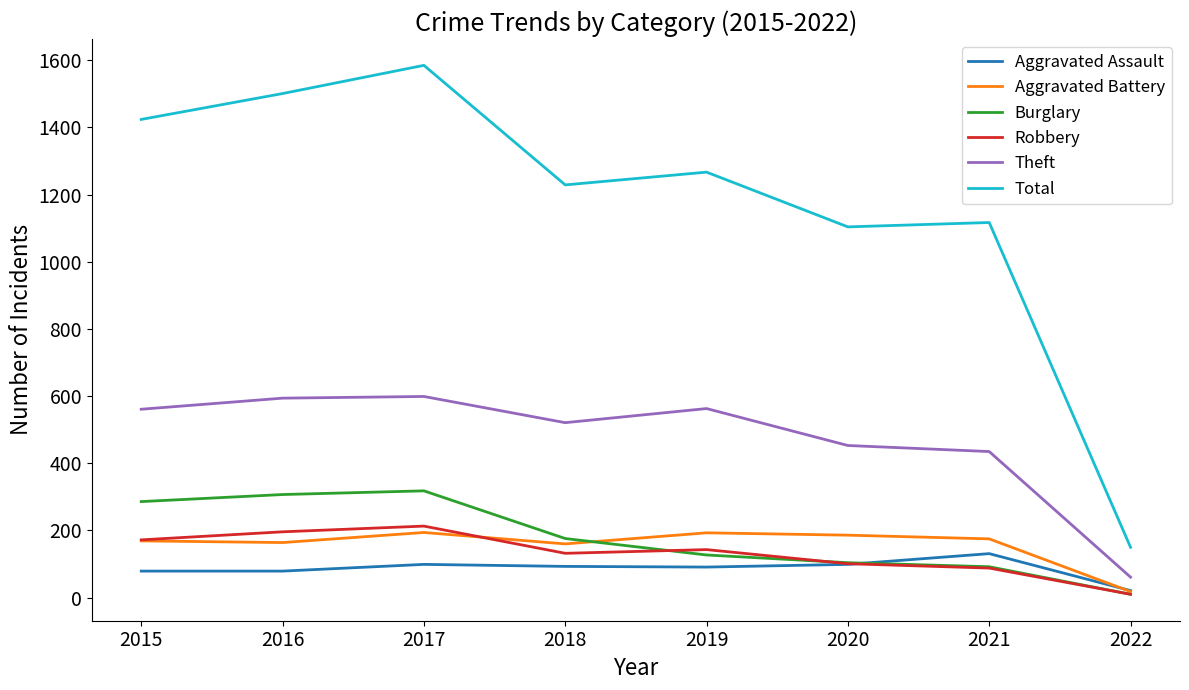

How many interior local valleys does the Theft series have?

1